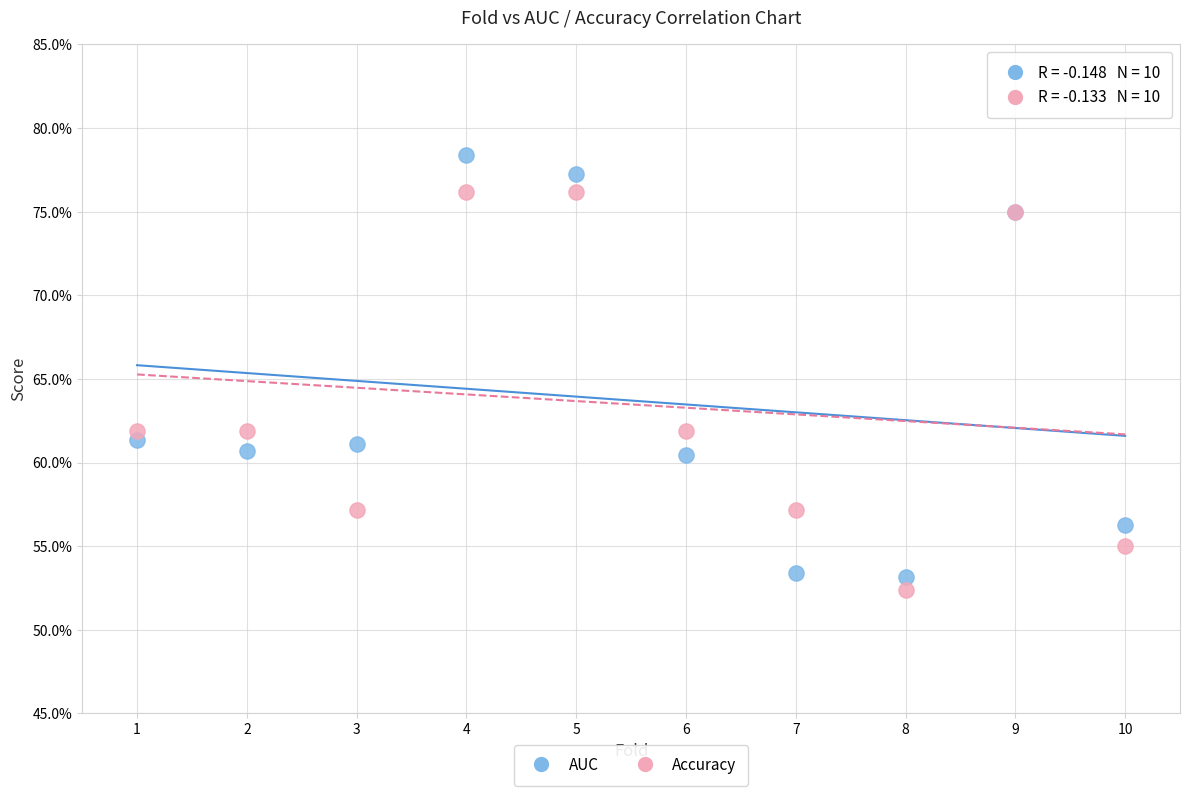

What are all the series names shown in the legend?

AUC, Accuracy